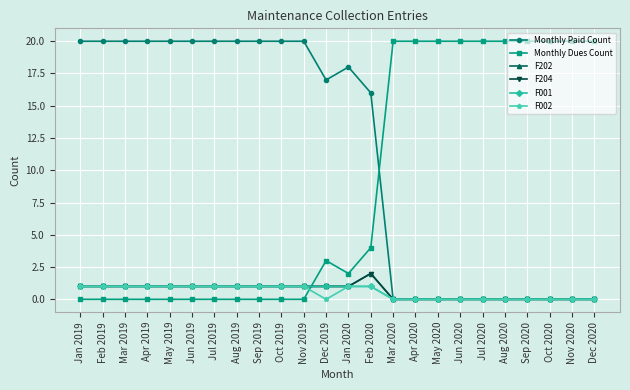

Is this an area chart (filled region under the line)?

No